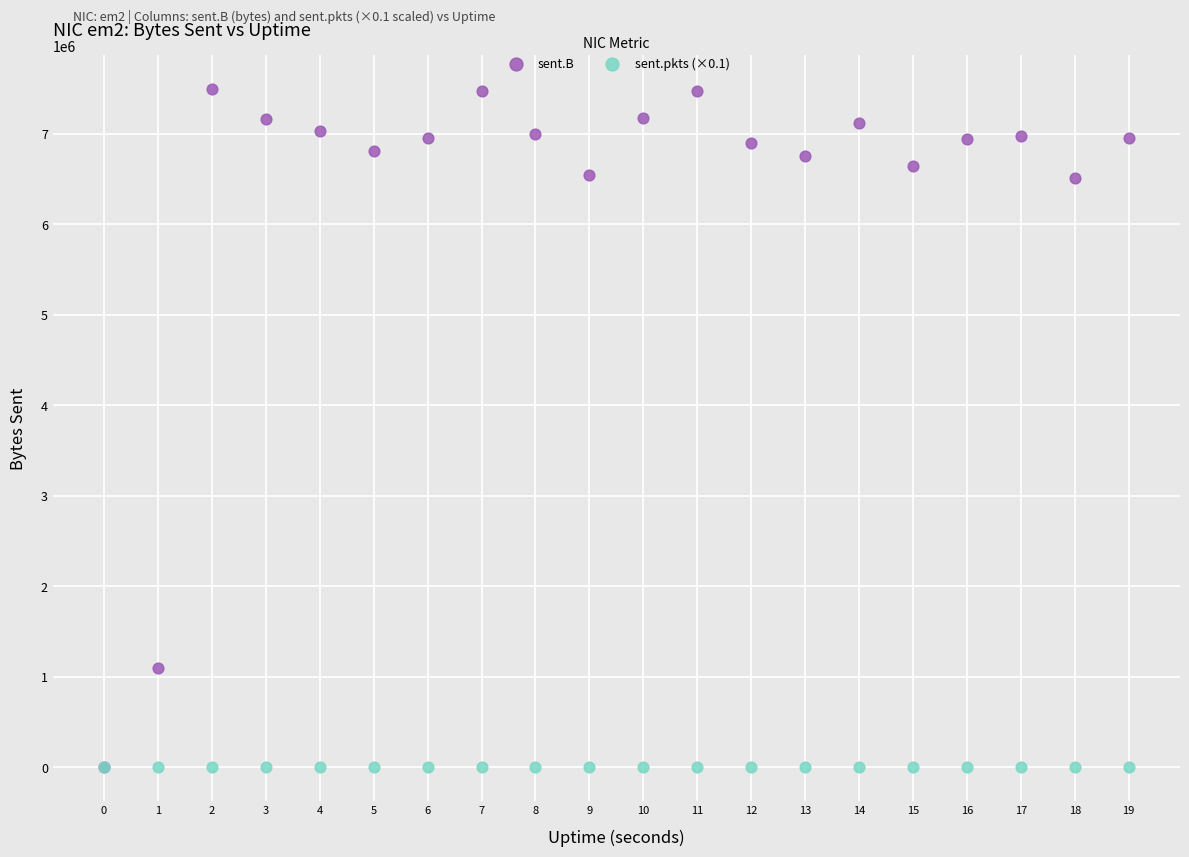

Across all series, what Y value is closest to 3745917?

1096172.0